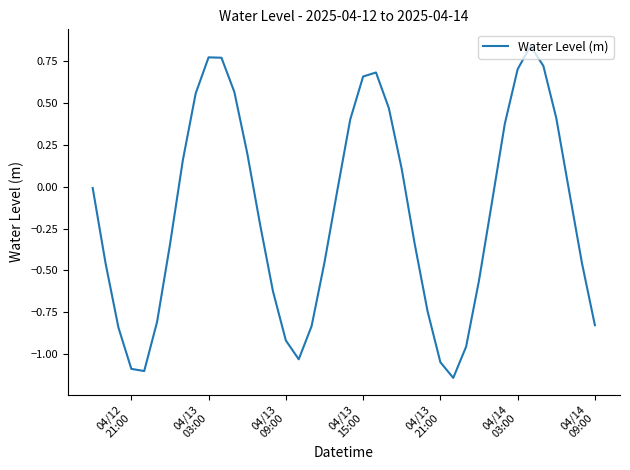

What is the difference between the maximum and minimum values?

2.0